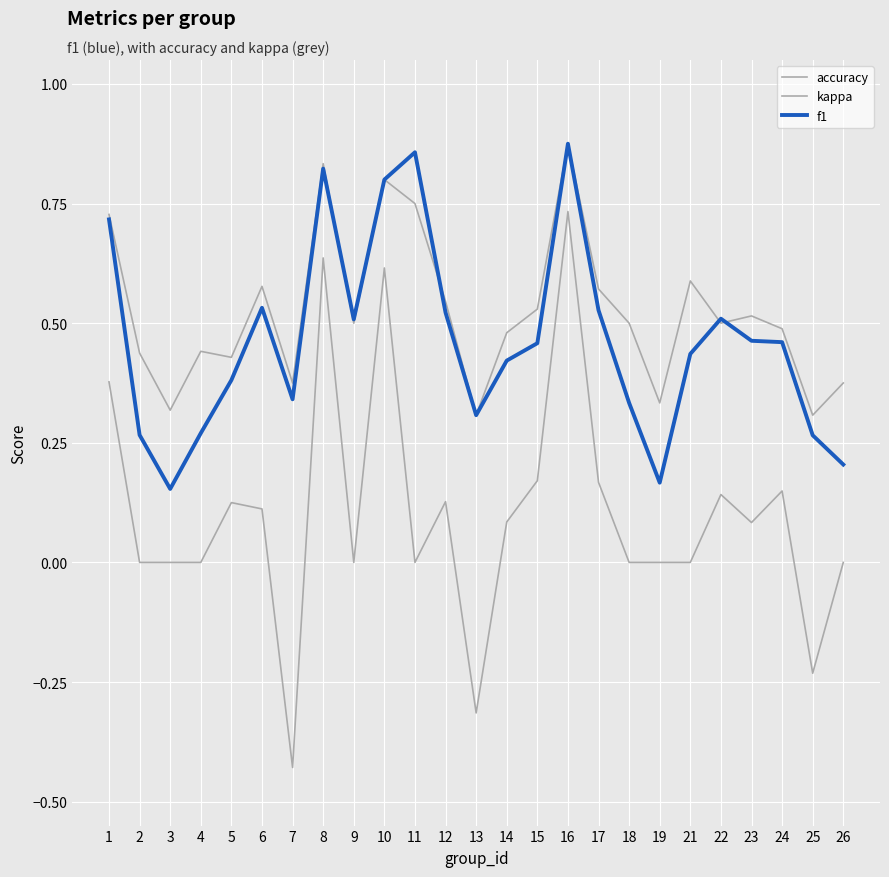

Which has a higher value, 3 or 7?

7